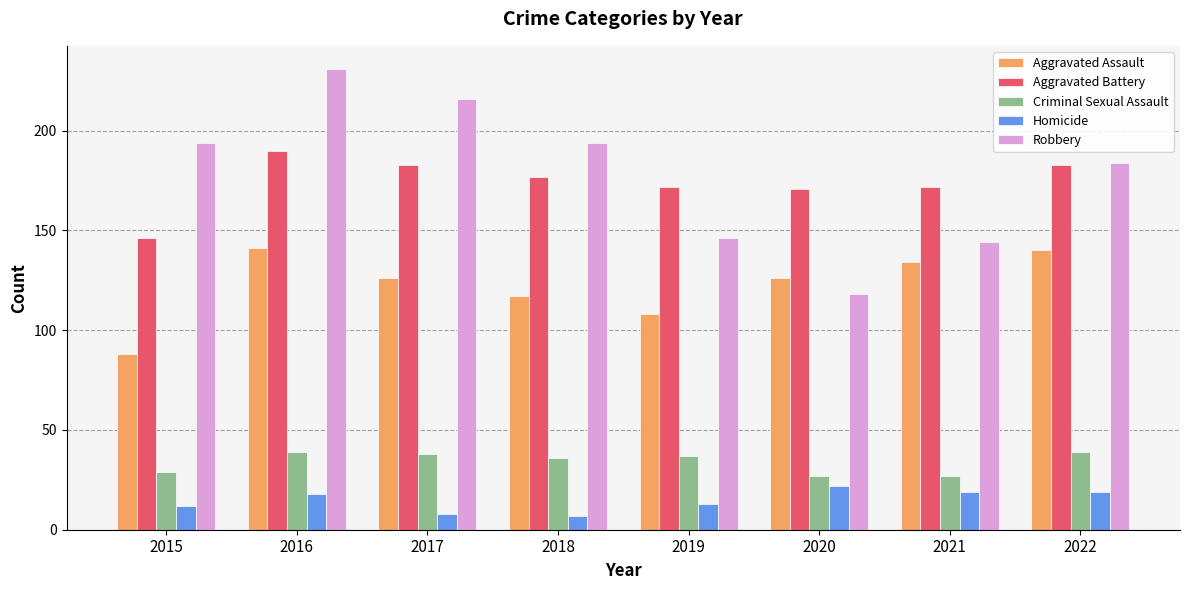

How many data points does each series have?

8